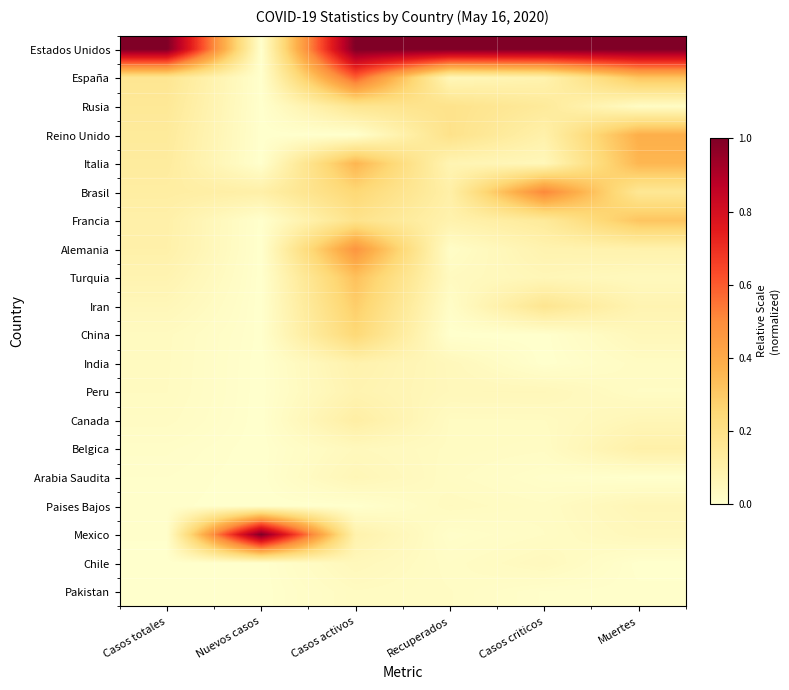

What is the difference between the highest and lowest values at Nuevos casos?

1.0